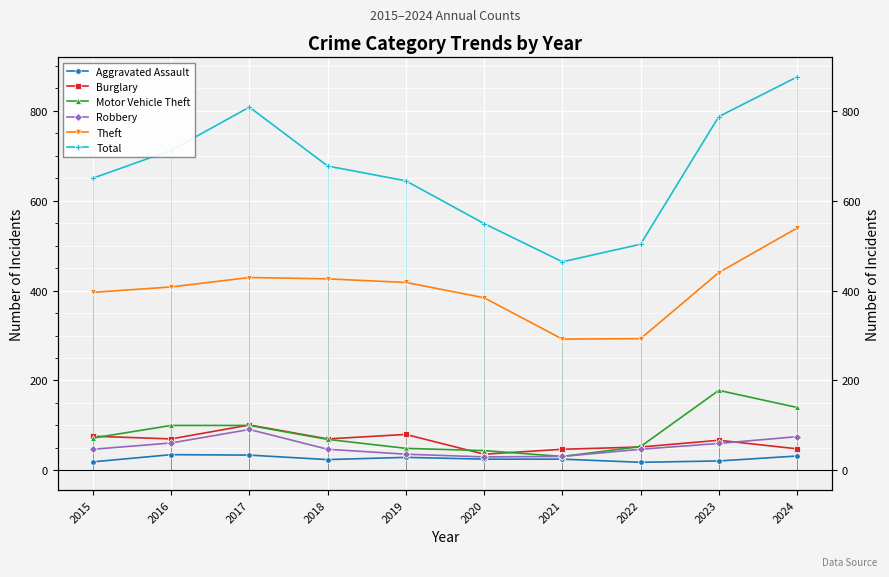

The value of Motor Vehicle Theft at 2024 is 188. True or false?

False